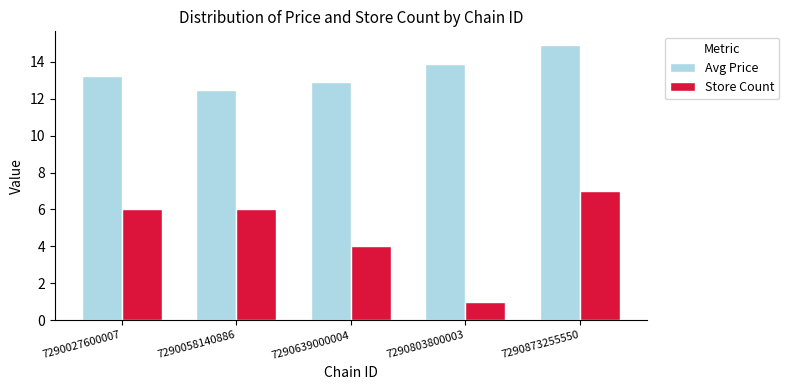

What value does the Store Count series have at 7290803800003?

1.0